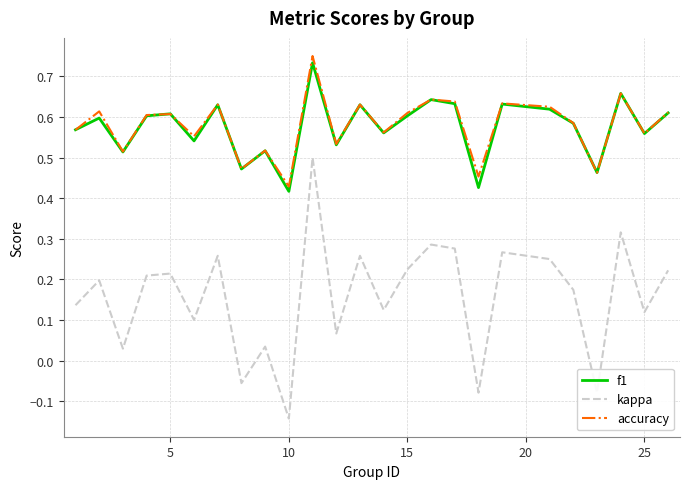

True or false: f1 has more than 2 interior local peaks.

True